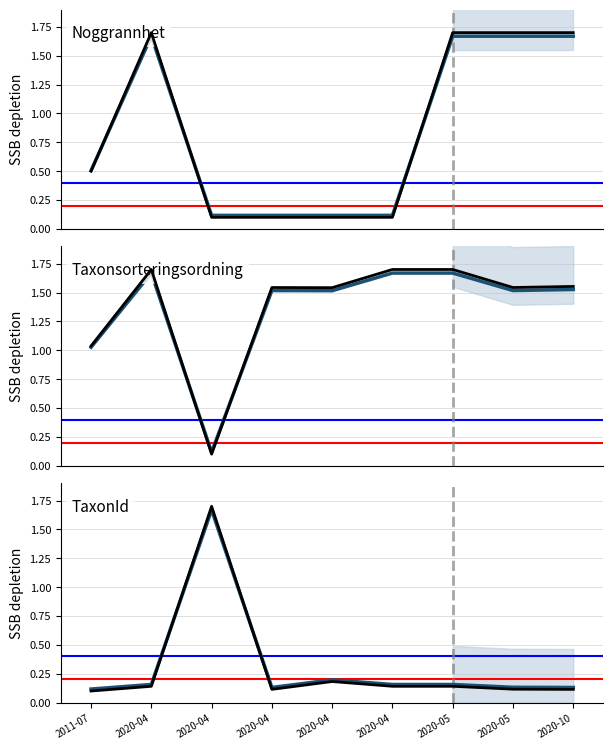

After their last crossing, which series has the higher values: Taxonsorteringsordning or TaxonId?

Taxonsorteringsordning